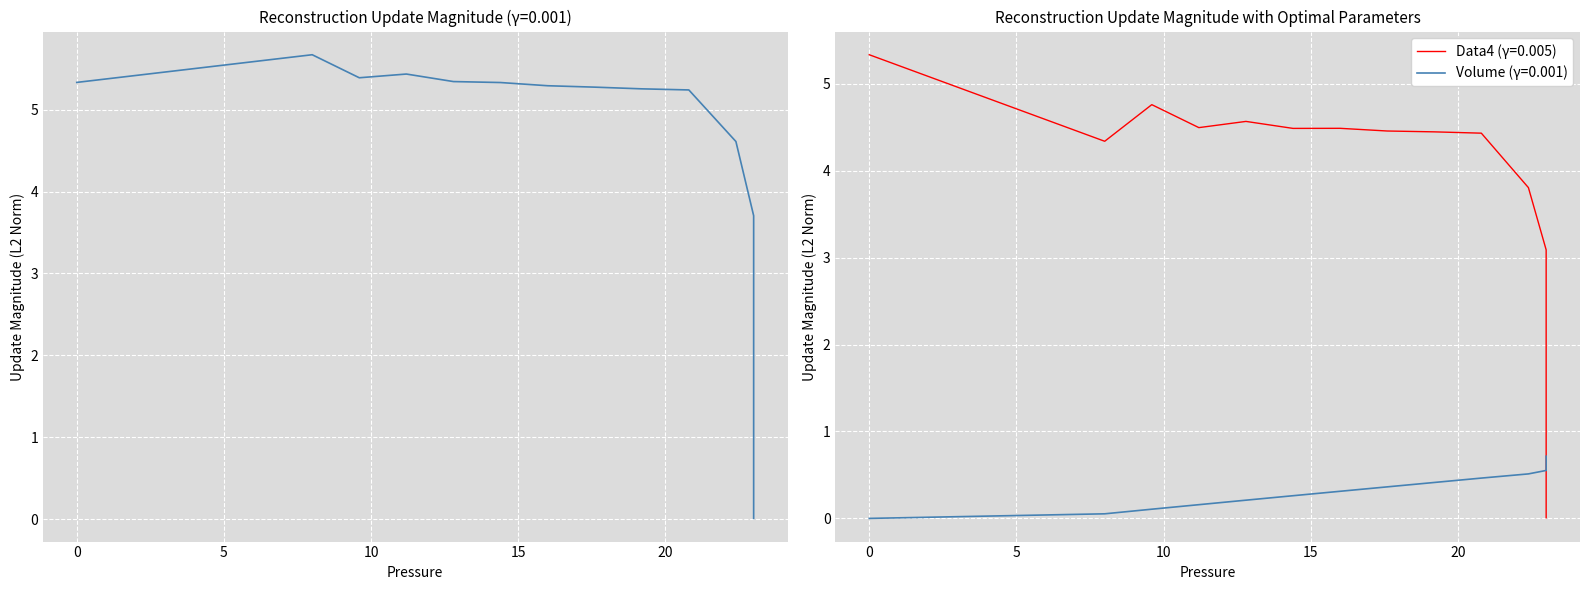

True or false: the data shows 3.0 at 14.

False